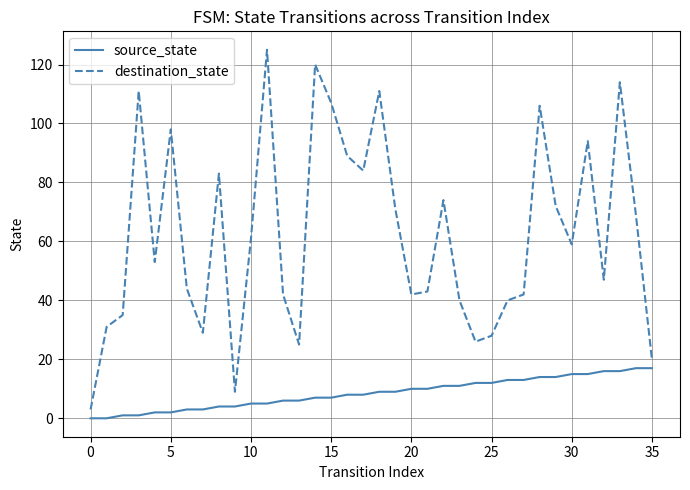

True or false: source_state and destination_state cross at least once.

False